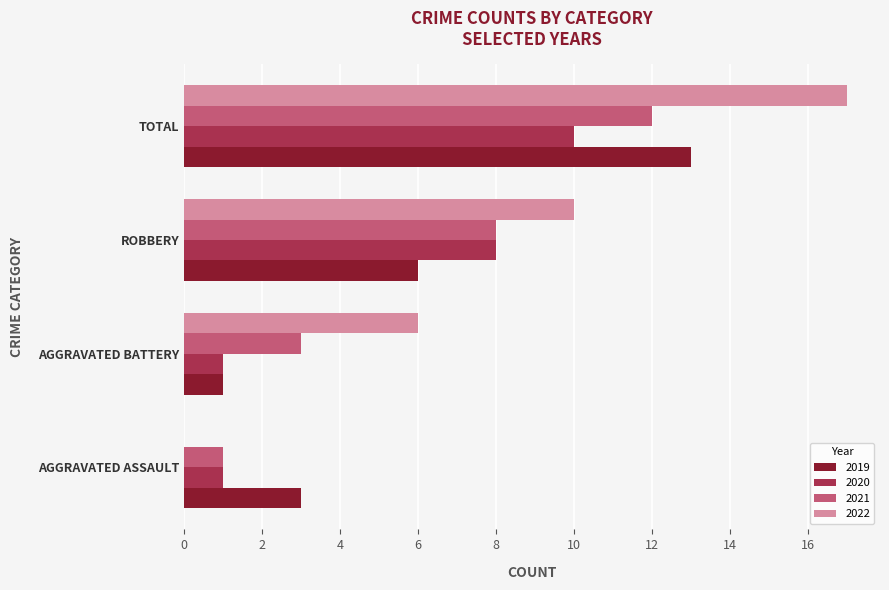

What is the sum of the 2020 values at TOTAL and ROBBERY?

18